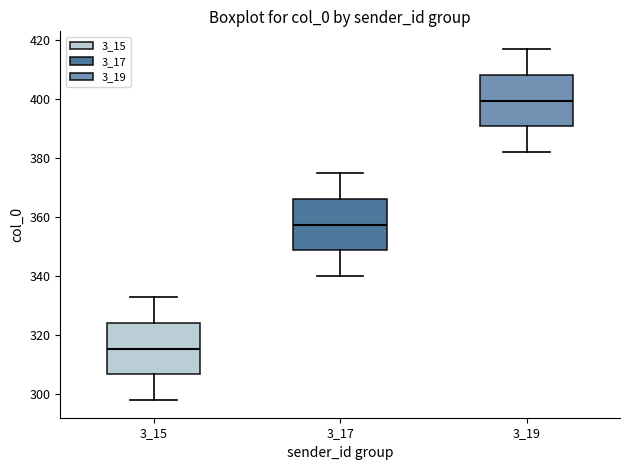

Which box has the lowest median line?

3_15